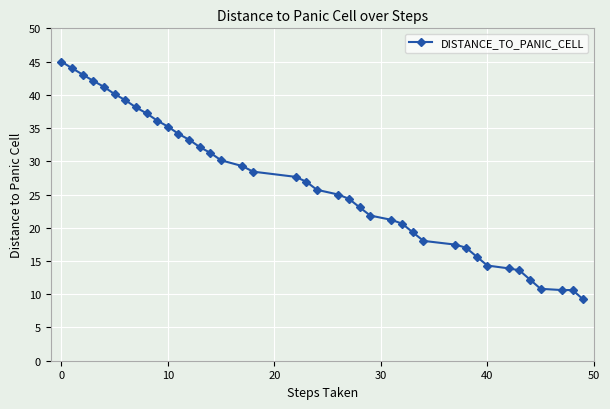

What is the greatest value displayed?

45.0